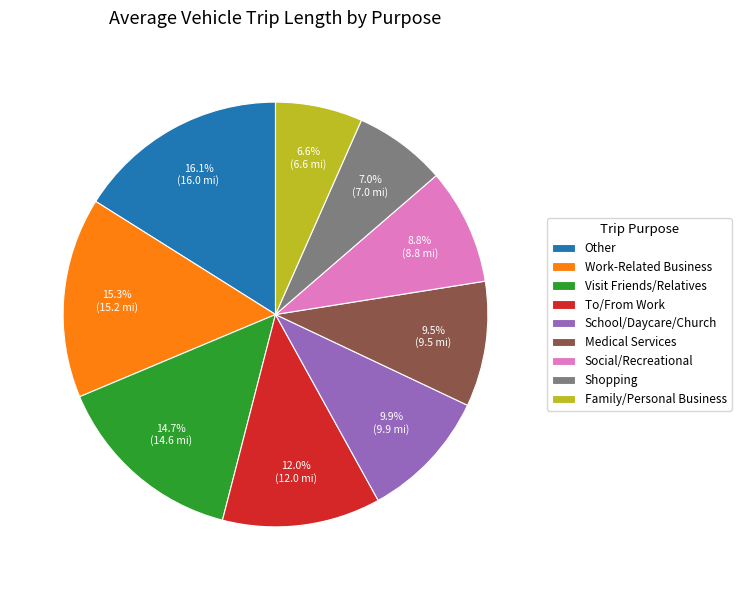

To the nearest percent, what portion does Work-Related Business represent?

15%